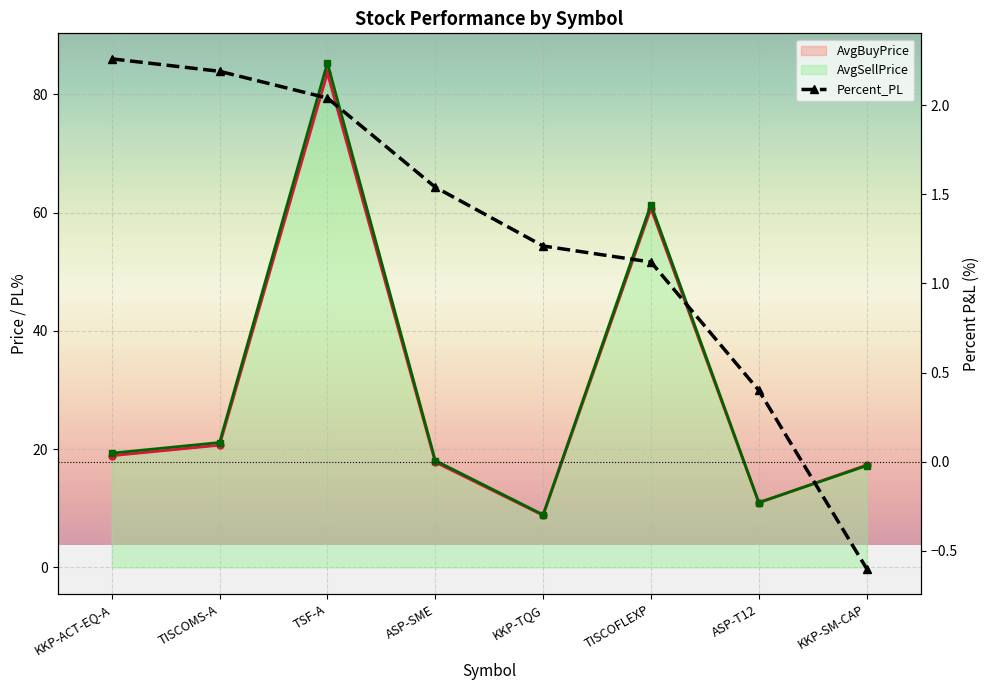

Reading left to right, extract all data points from this chart.

AvgBuyPrice: 18.9	20.7	83.6	17.8	8.8	60.7	10.9	17.3
AvgSellPrice: 19.3	21.1	85.3	18.1	8.9	61.4	11.0	17.2
Percent_PL: 2.3	2.2	2.0	1.5	1.2	1.1	0.4	-0.6